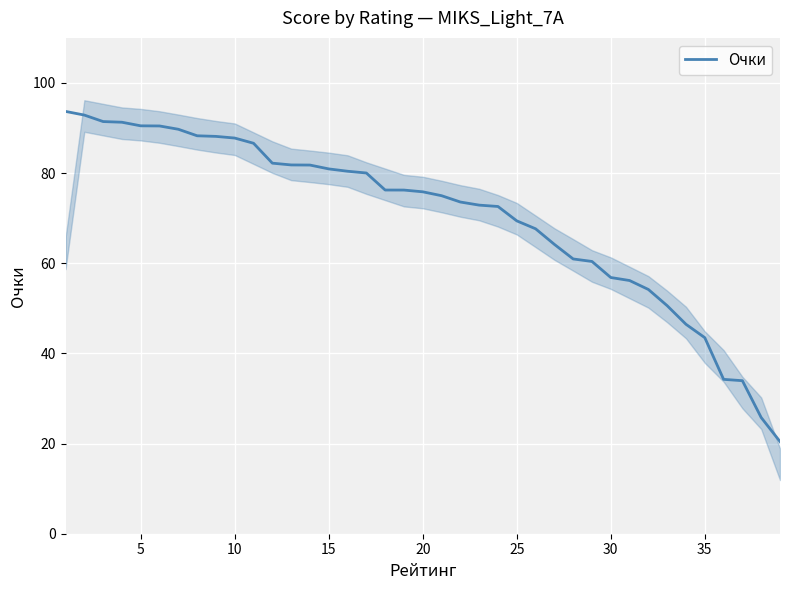

Is it true that Очки equals 43.5 at 35?

True